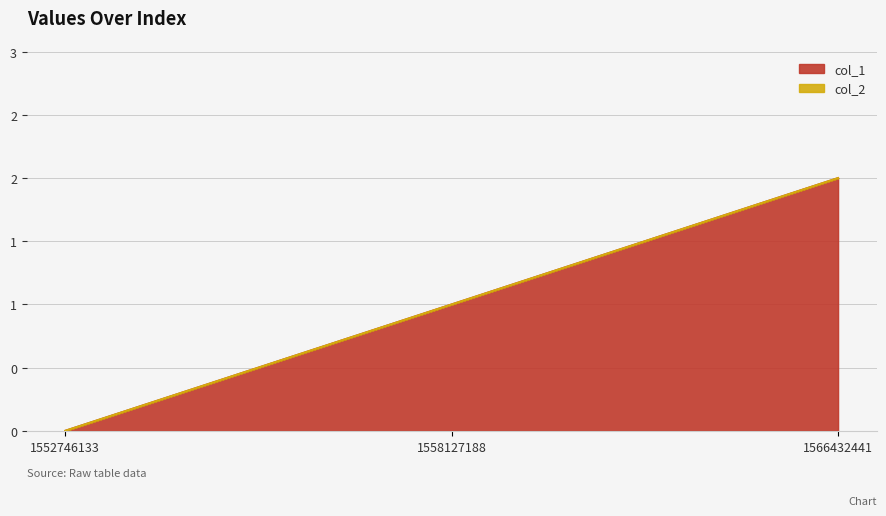

True or false: the data shows 1 at 1552746133.

False